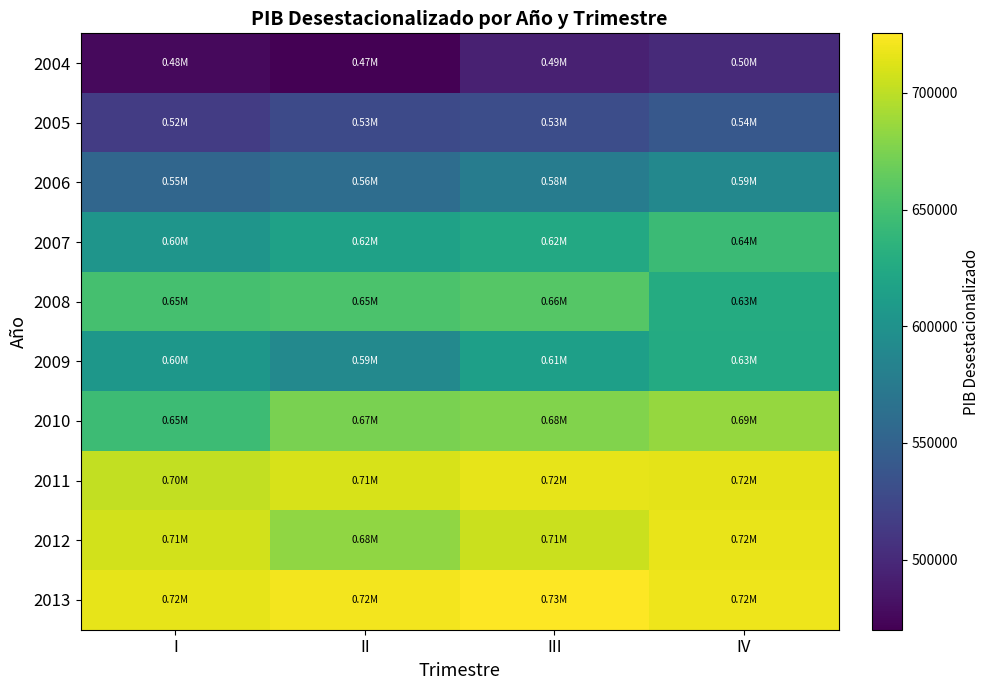

Rank the series by their maximum value, from highest to lowest.

2013, 2012, 2011, 2010, 2008, 2007, 2009, 2006, 2005, 2004